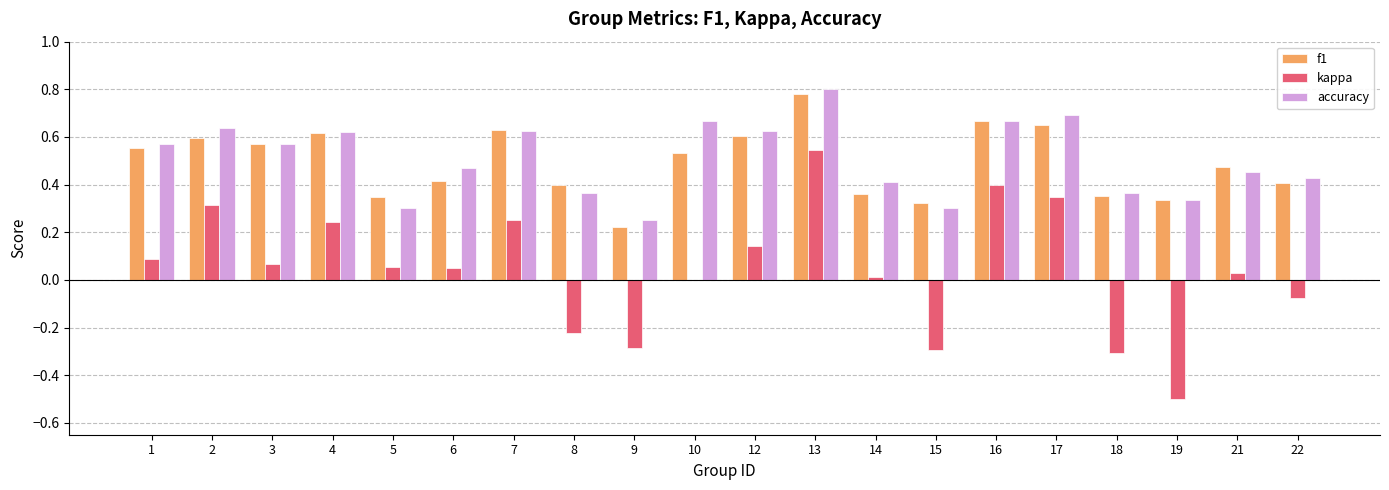

At which label is accuracy closest to 0?

9